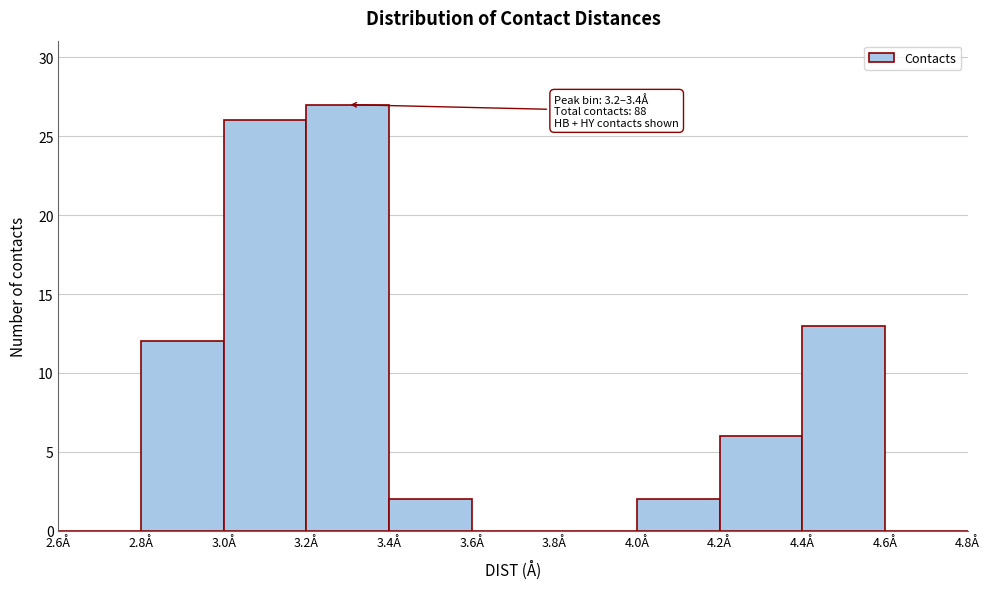

Which range on the x-axis has the tallest bar?

3.2 to 3.4